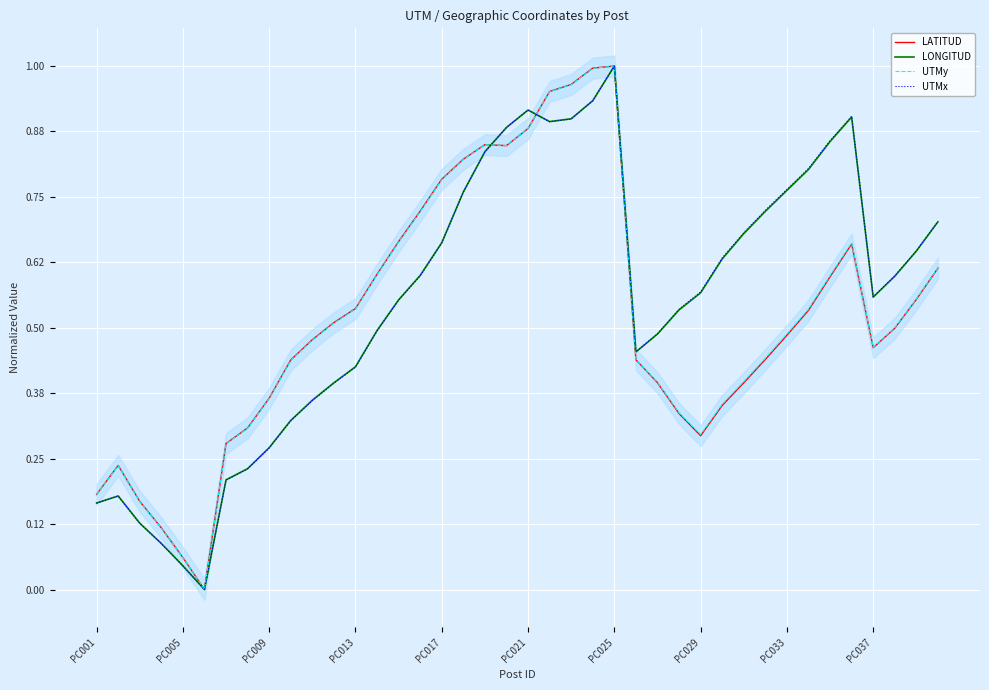

What is the difference between the highest and lowest values at 26?

0.1